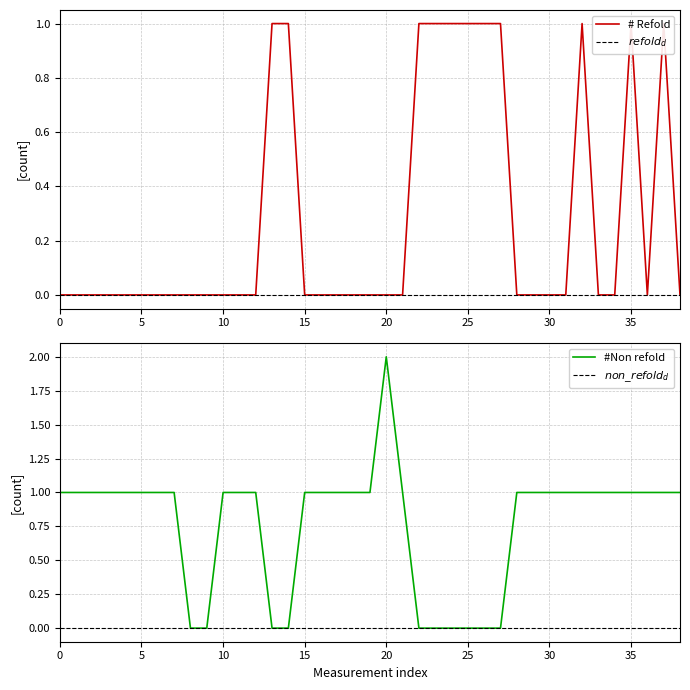

At which label does #Non refold reach its peak?

20